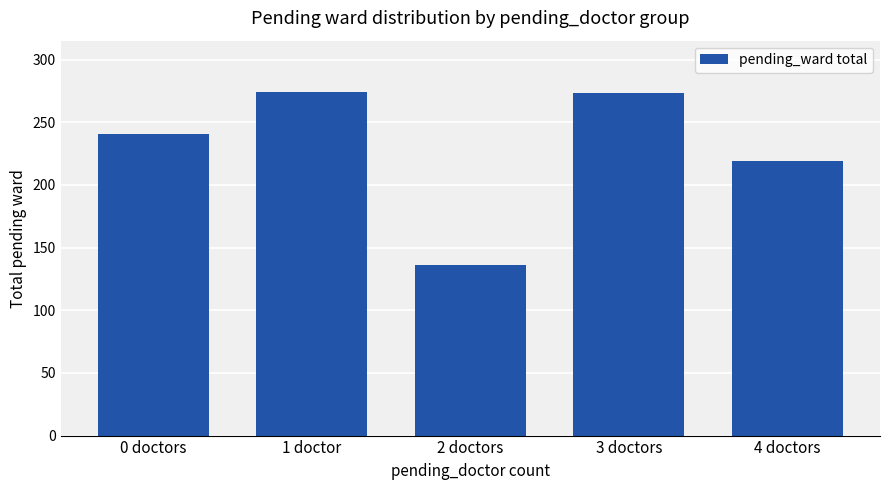

Does the chart contain any negative values?

No